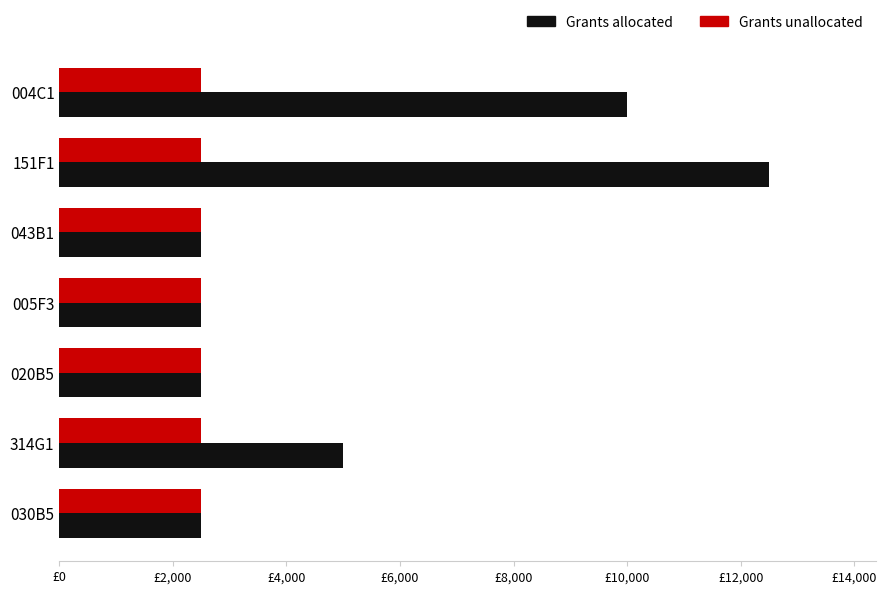

What are all the series names shown in the legend?

Grants allocated, Grants unallocated